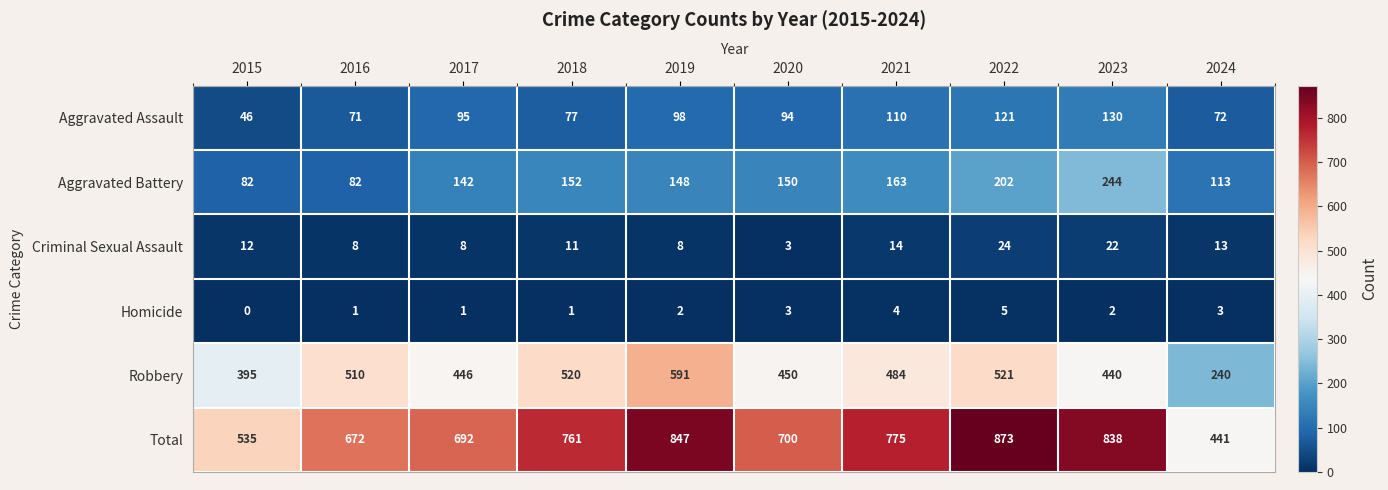

The value of Criminal Sexual Assault at 2023 is 22. True or false?

True